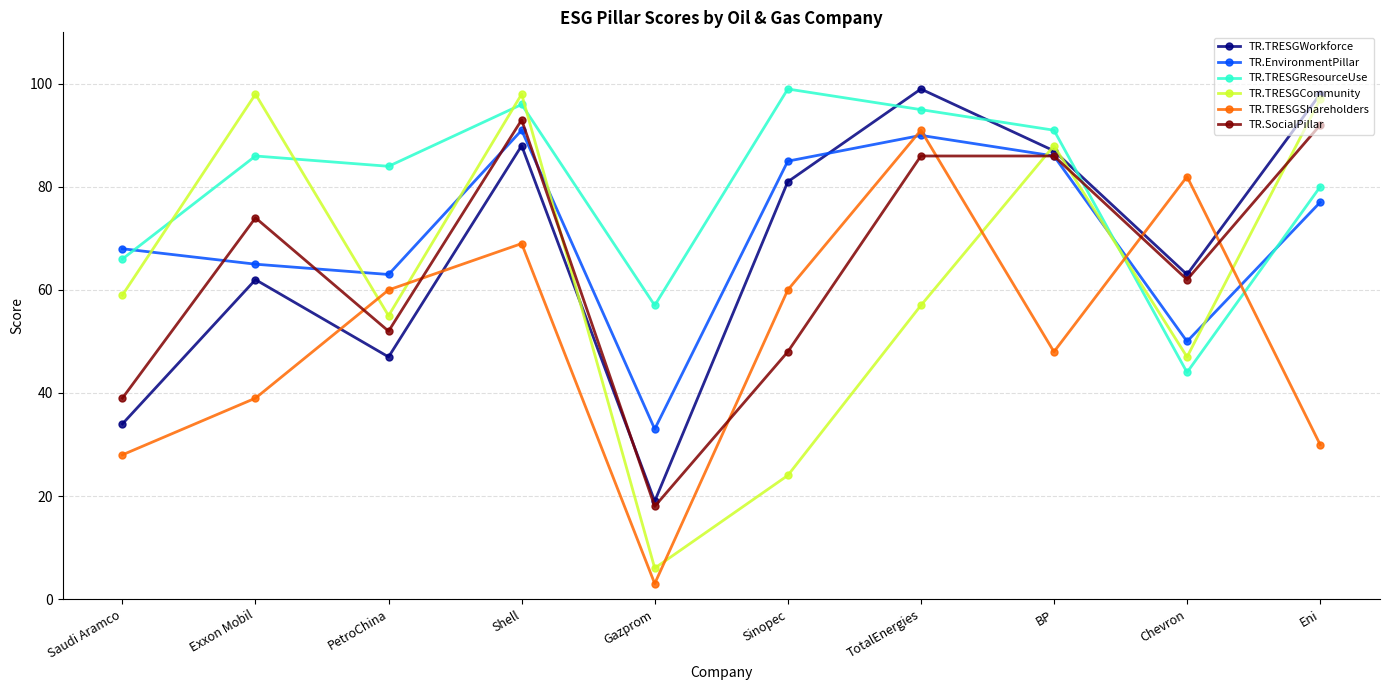

What is the minimum value shown in the chart?

3